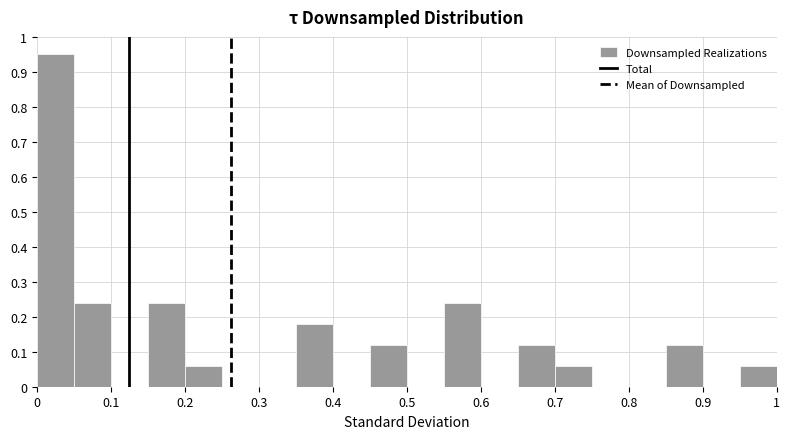

Over which range of the x-axis is the bar tallest?

0.00 to 0.05